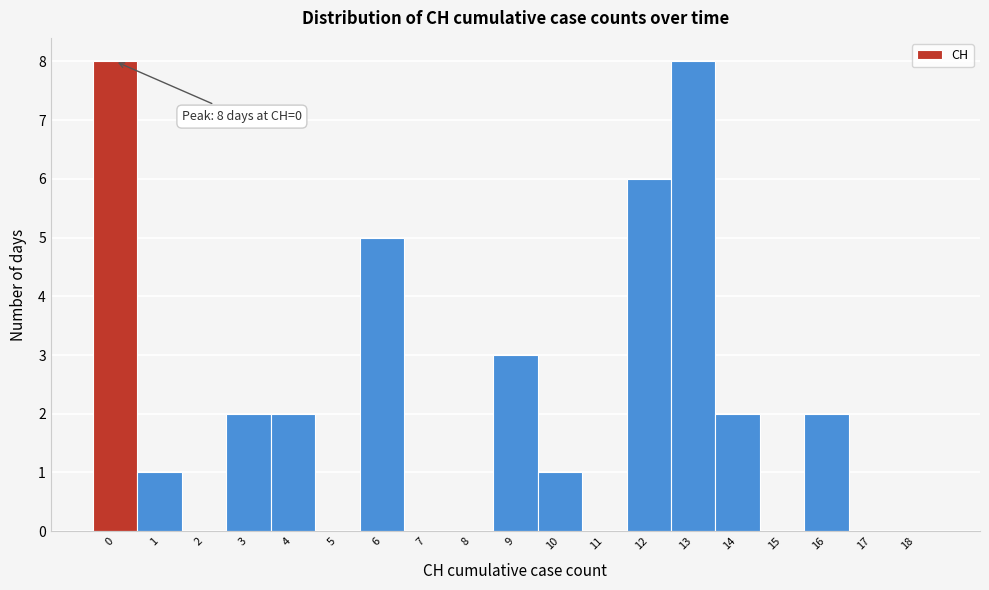

Reading left to right, extract all data points from this chart.

0=8	1=1	2=0	3=2	4=2	5=0	6=5	7=0	8=0	9=3	10=1	11=0	12=6	13=8	14=2	15=0	16=2	17=0	18=0